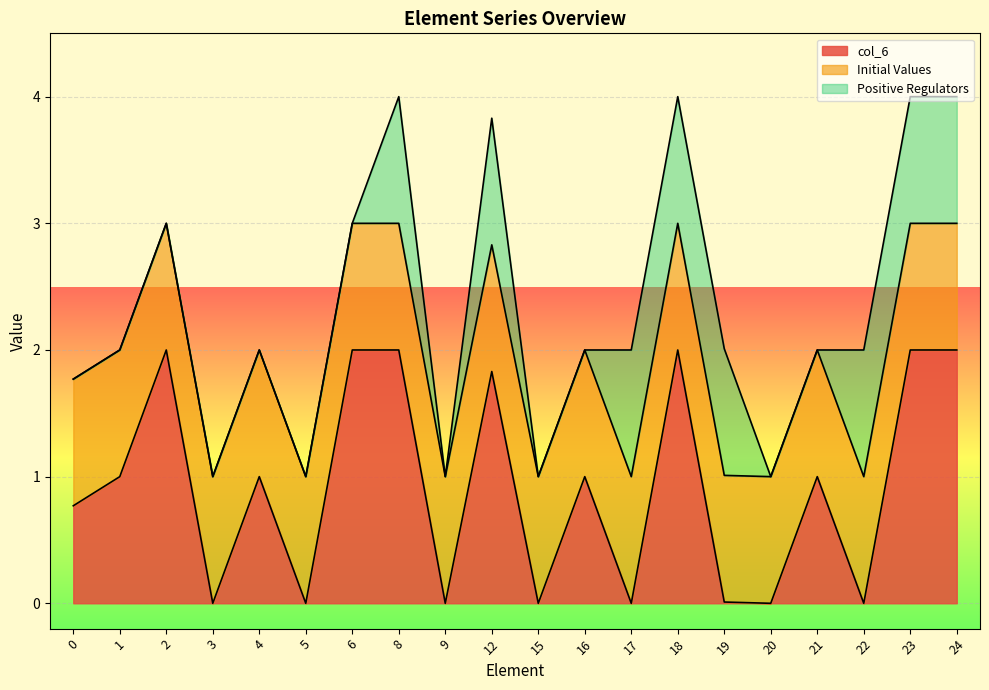

Which series changed the most between 4 and 18?

col_6